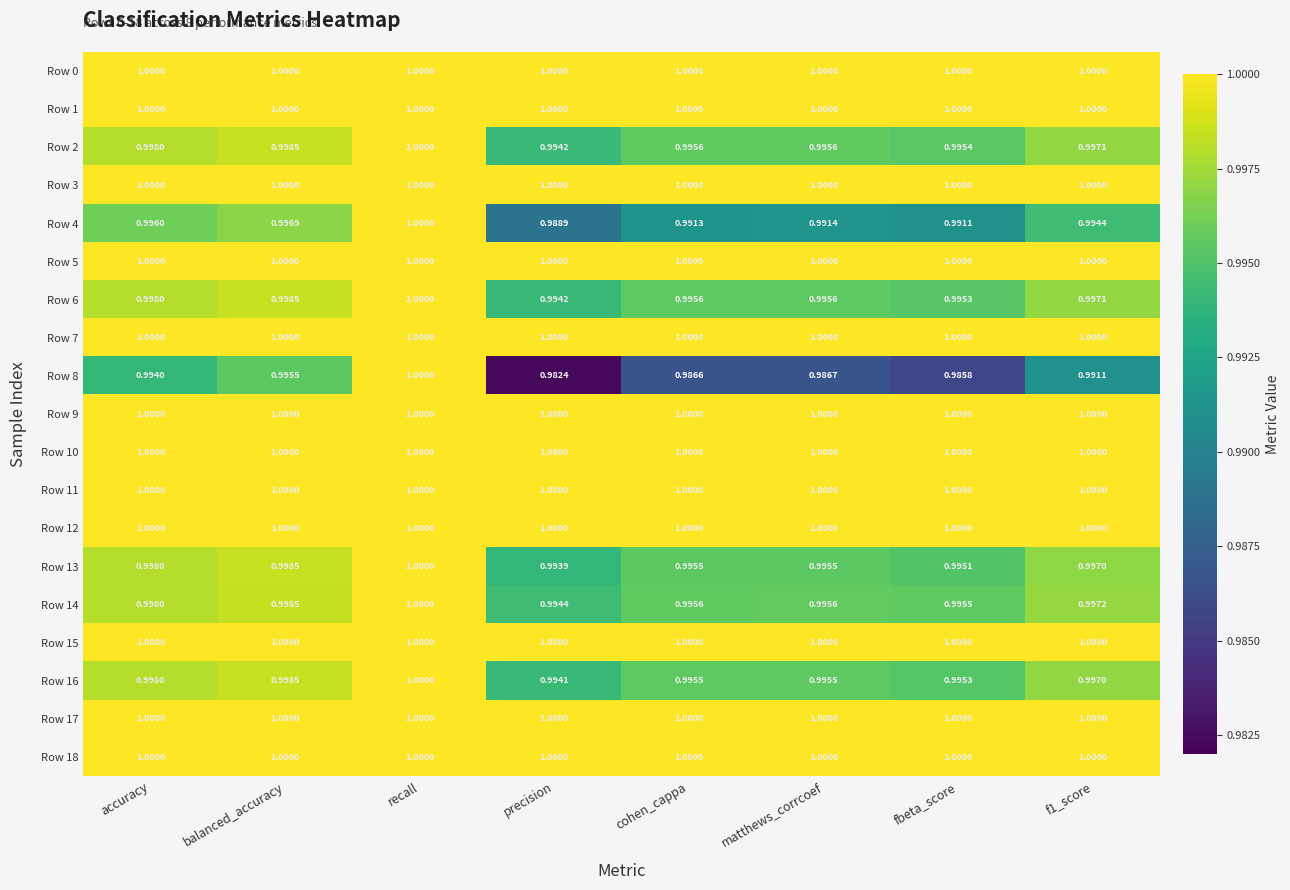

At which category is the sum across all series the highest?

recall